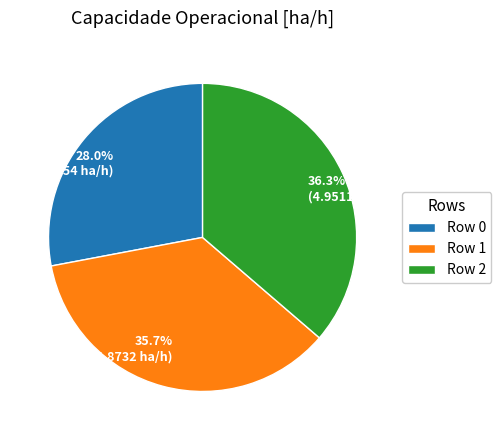

Is it true that Row 0 is 17% of the pie?

False